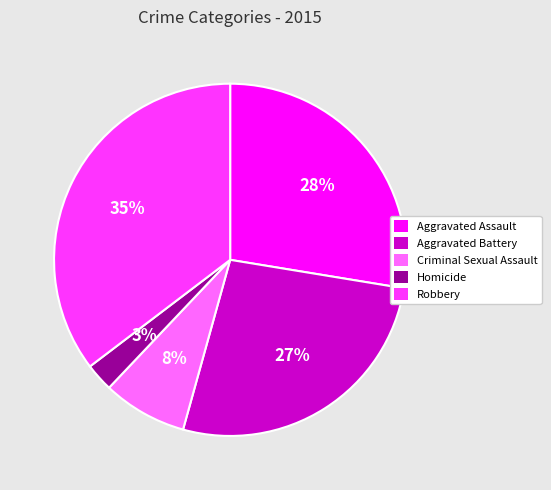

To the nearest percent, what is the difference between the Aggravated Assault and Homicide slice percentages?

25%